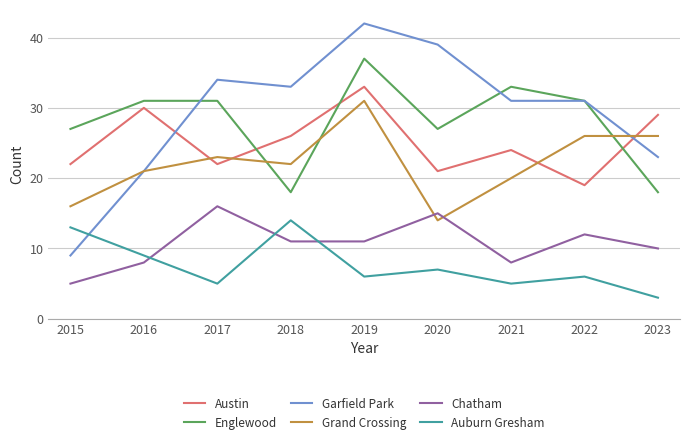

Read the Austin value at 2016.

30